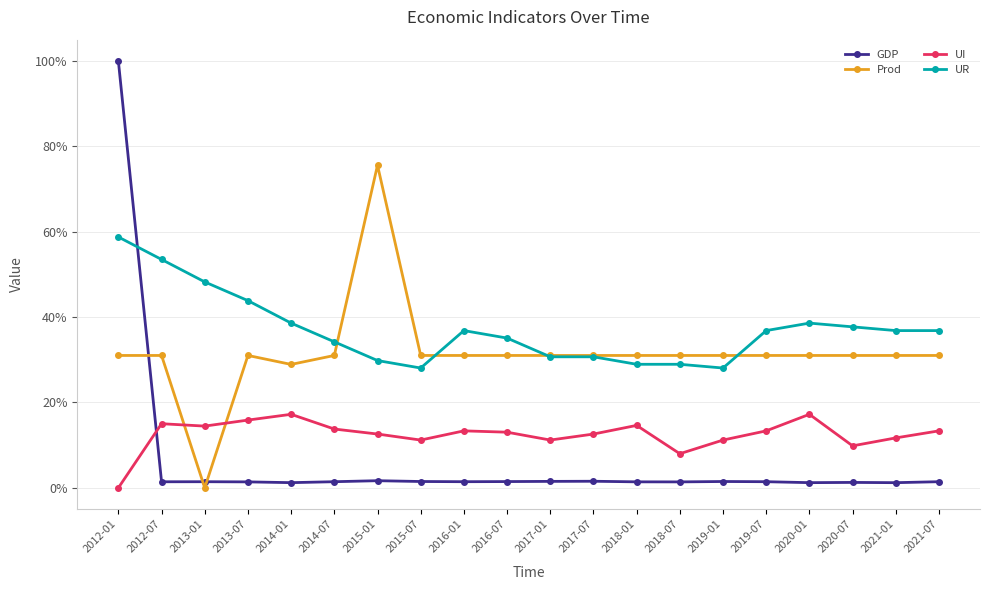

What are all the series names shown in the legend?

GDP, Prod, UI, UR